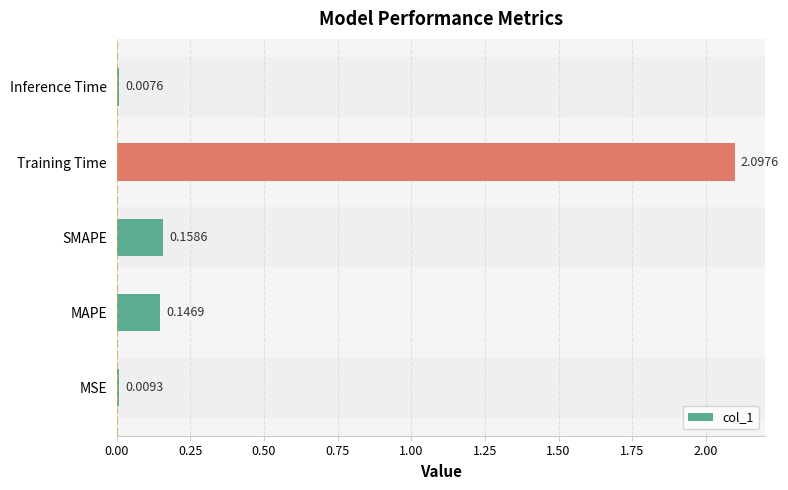

At which label is the value closest to 1?

SMAPE